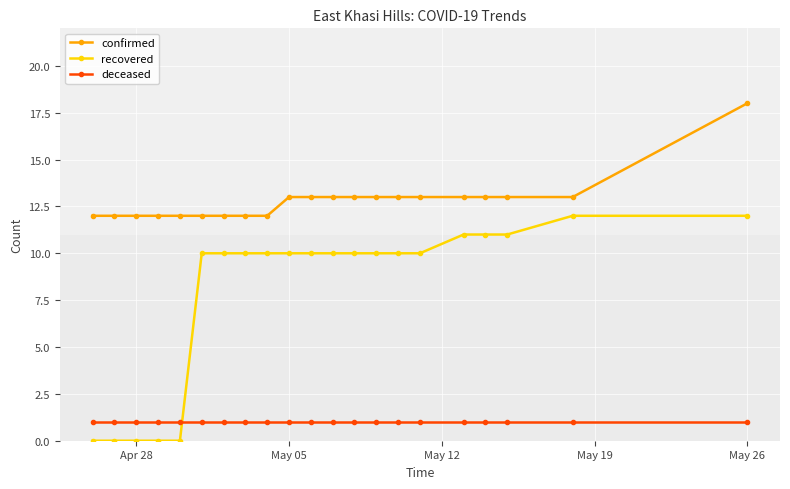

List the series in order of their overall mean, highest first.

confirmed, recovered, deceased